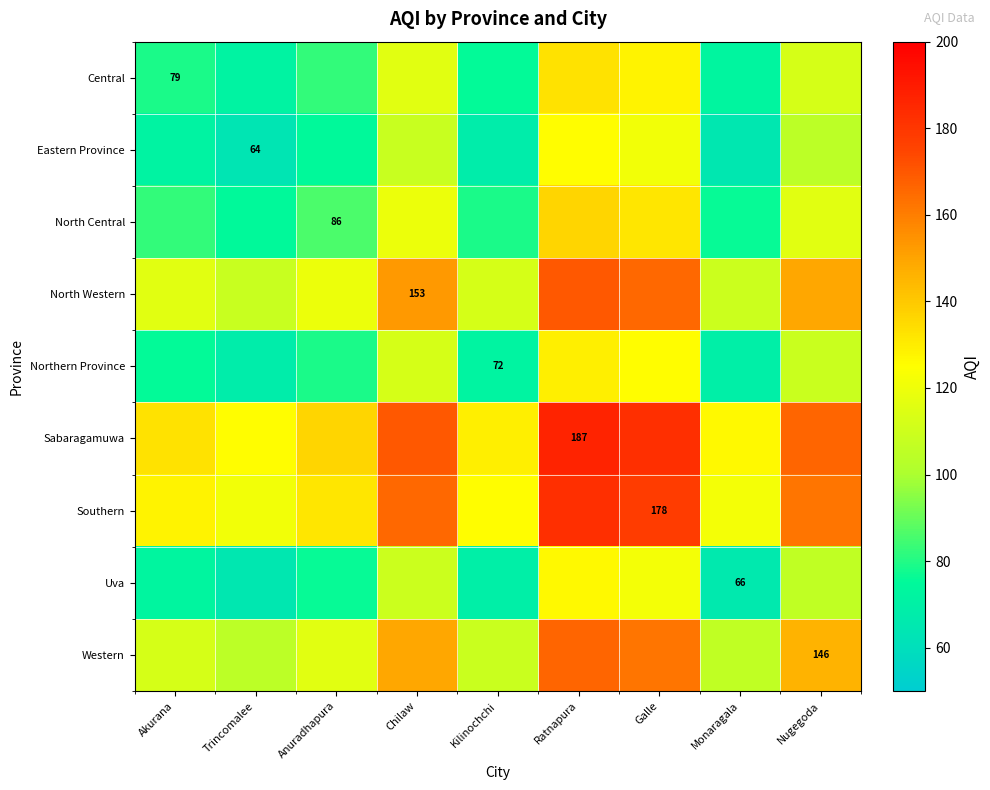

Is it true that North Western equals 180.1 at Kilinochchi?

False